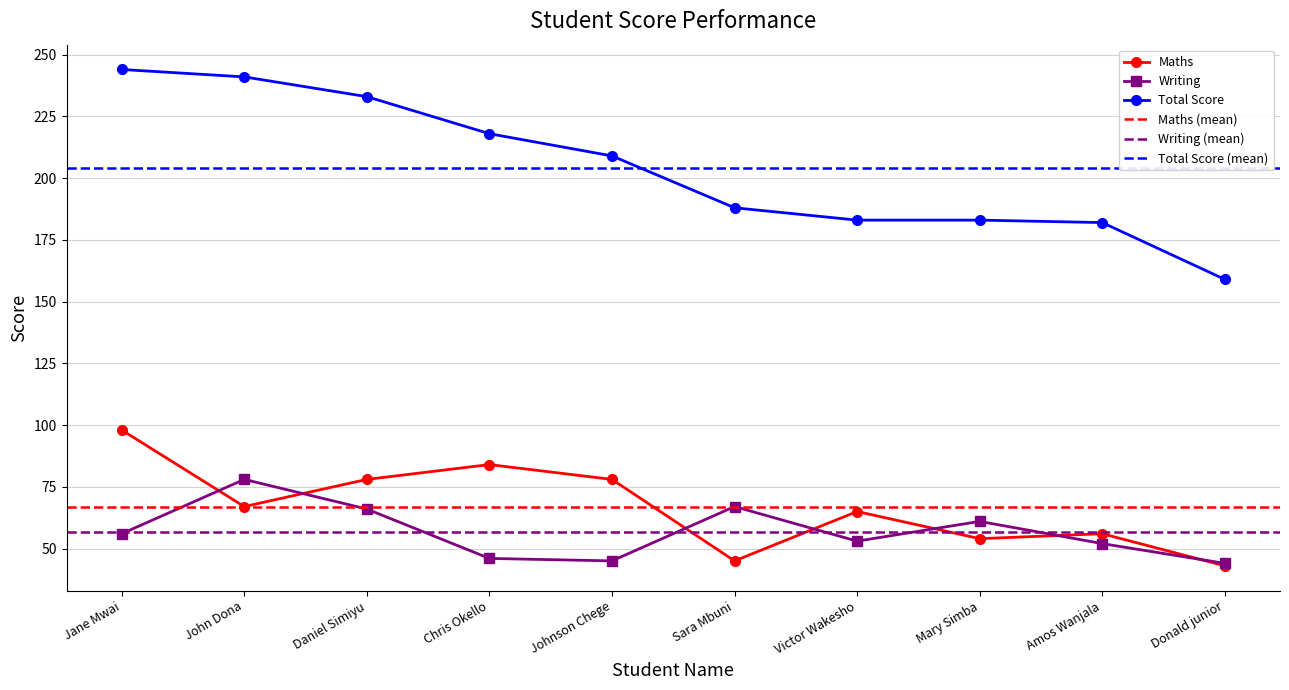

What is the value of the Maths point at the 1st from the left?

98